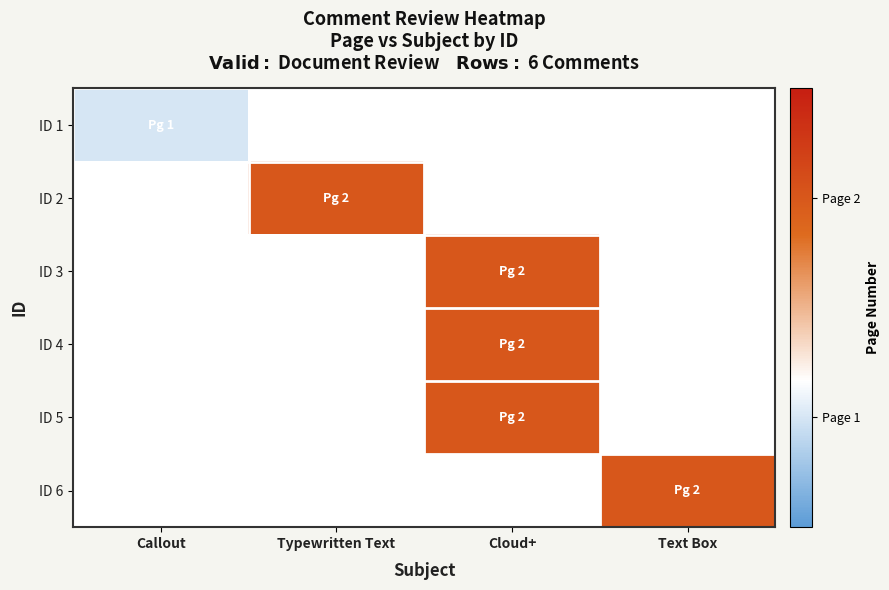

Which series has the largest range (max minus min)?

ID 1